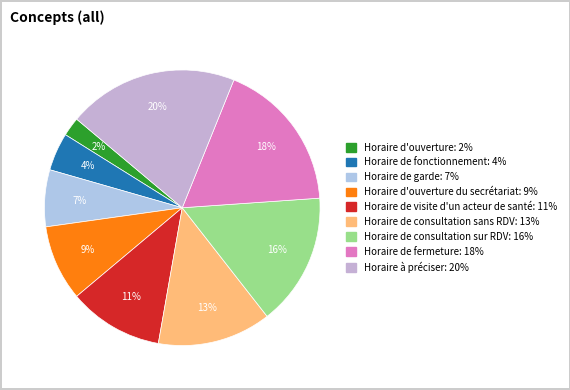

How many segments does this pie chart have?

9